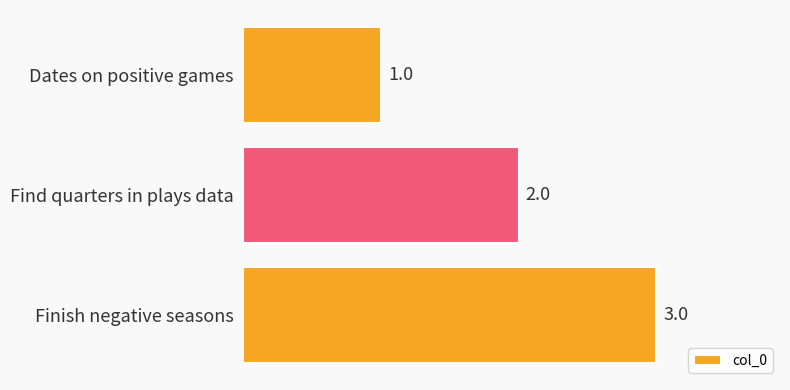

Which category has the highest value across all series?

Finish negative seasons